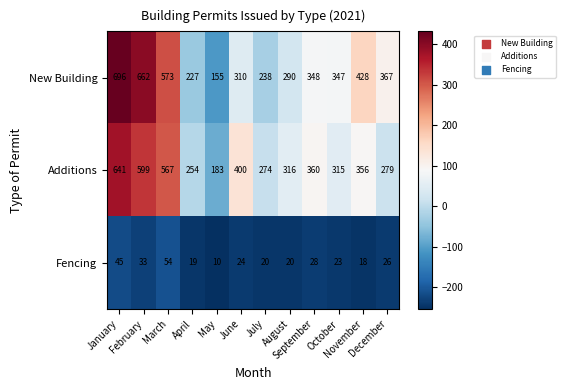

What is the highest value of the Additions series?

641